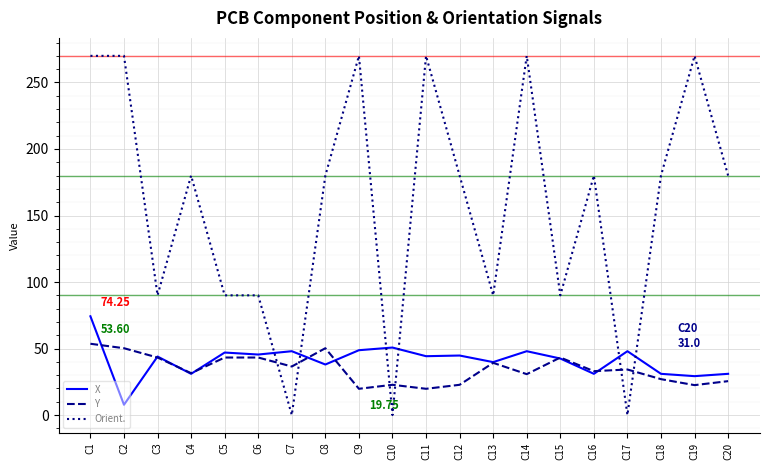

Which series has the largest range (max minus min)?

Orient.